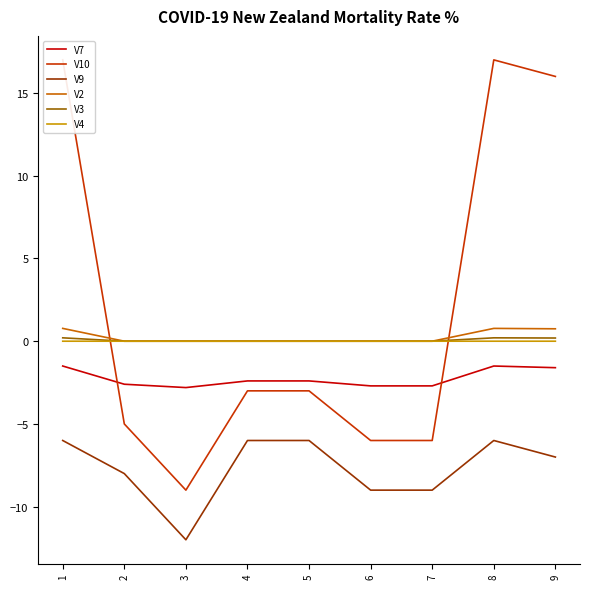

The value of V10 at 4 is -0.8. True or false?

False